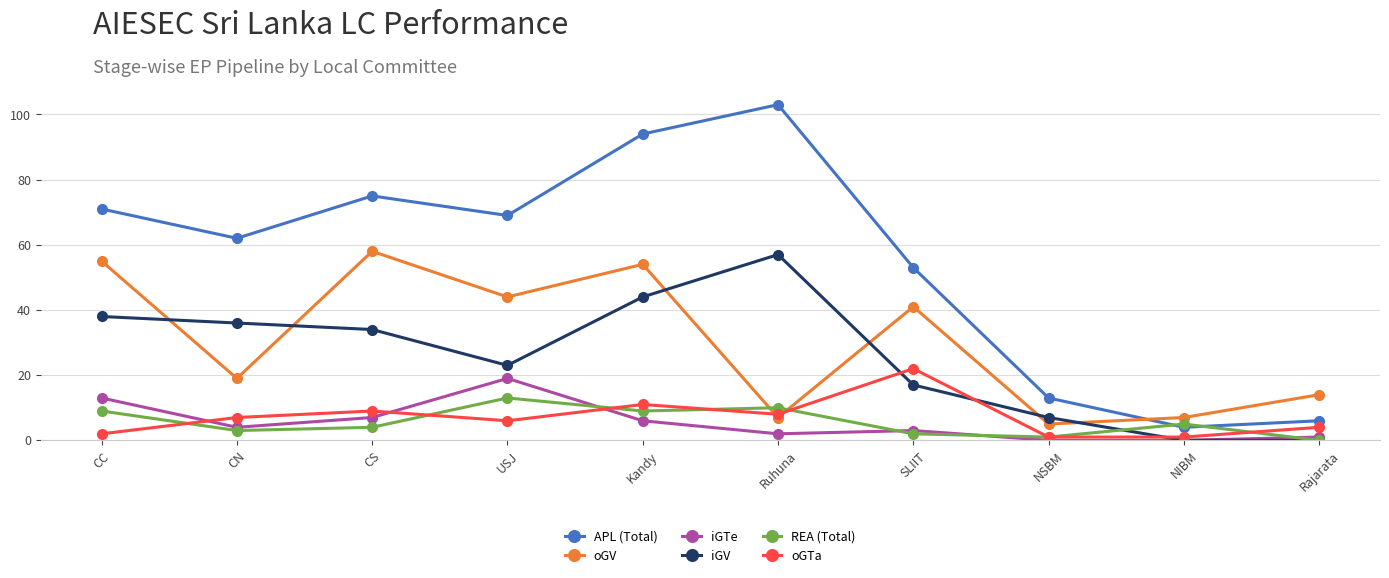

At which category is the sum across all series the highest?

Kandy